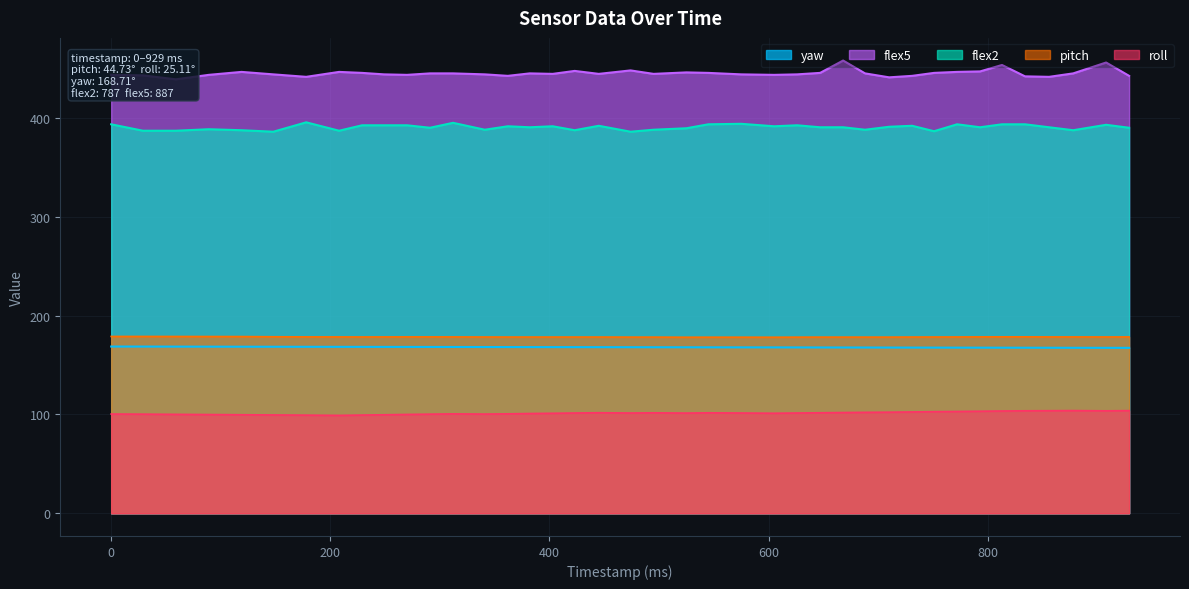

Between 178 and 929, which series saw the biggest shift?

flex2